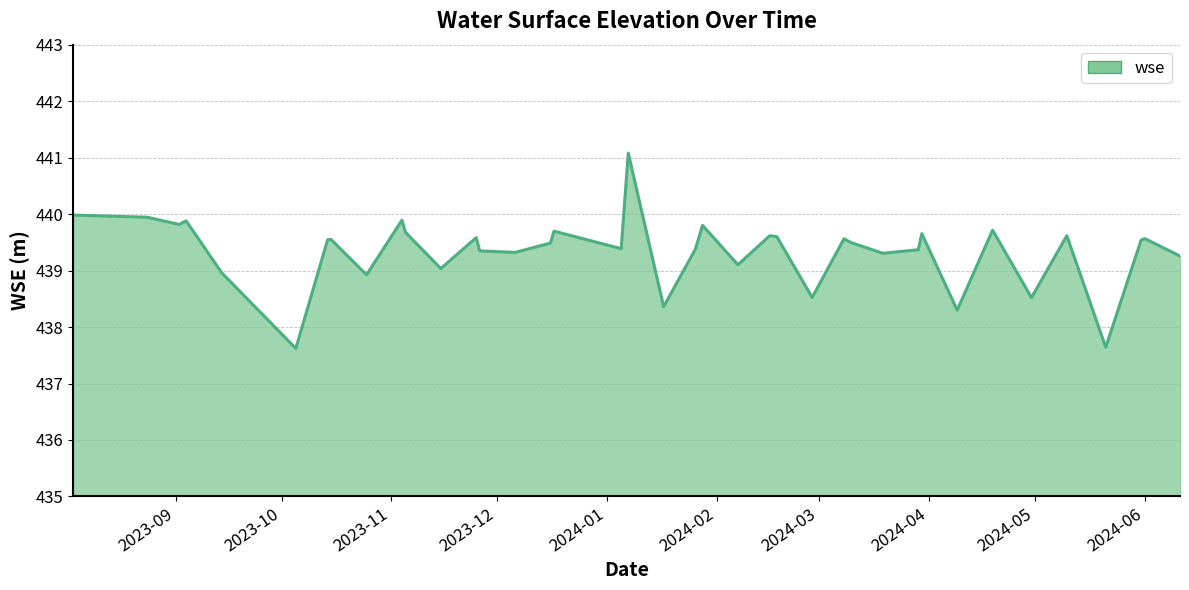

What is the smallest value displayed?

437.6